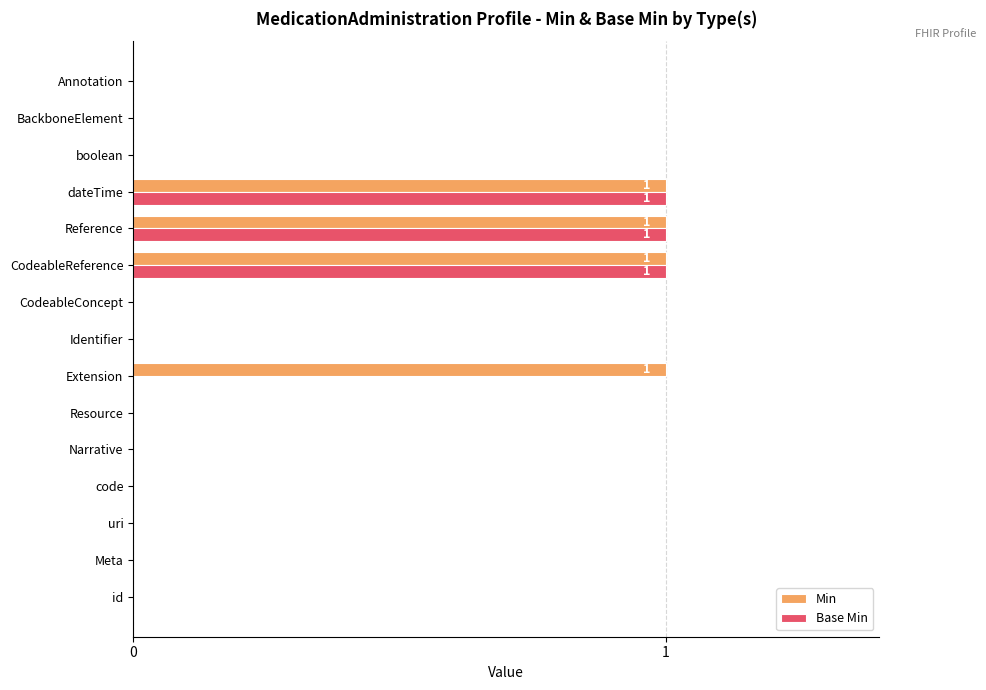

True or false: Min has a value of 0 at boolean.

True